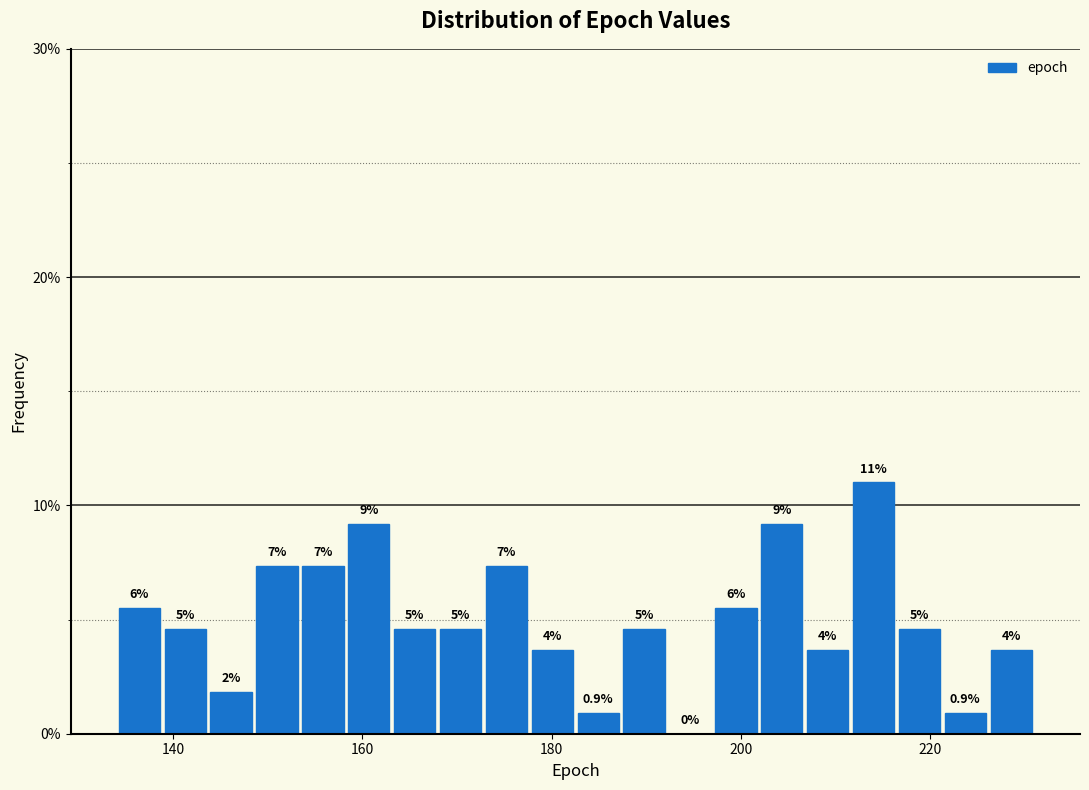

Read against the x-axis, roughly where is the centre of the tallest bar?

214